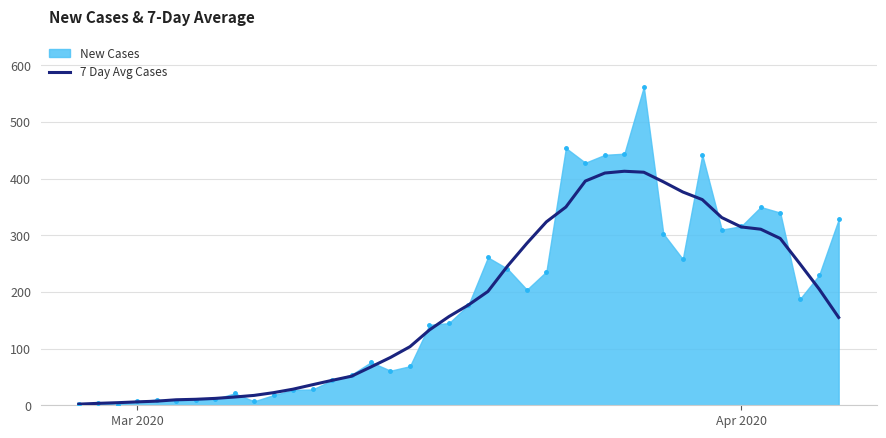

Which series has the largest range (max minus min)?

New Cases